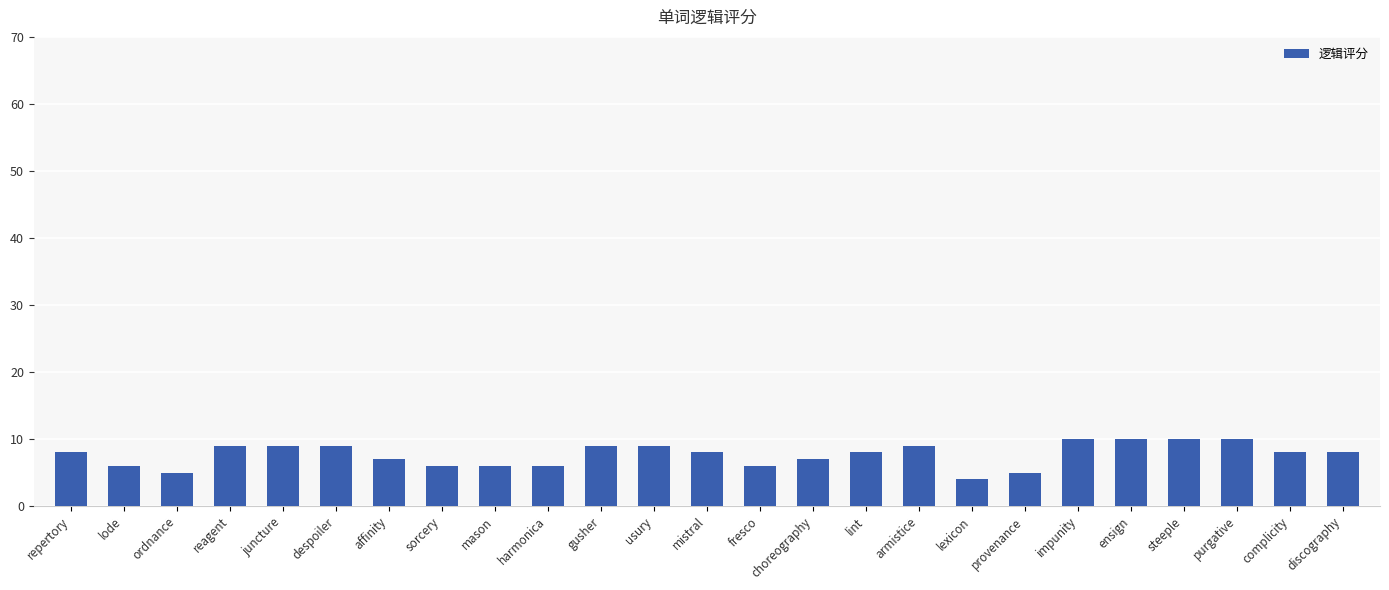

Approximately how many times larger is the value at sorcery compared to affinity?

0.9